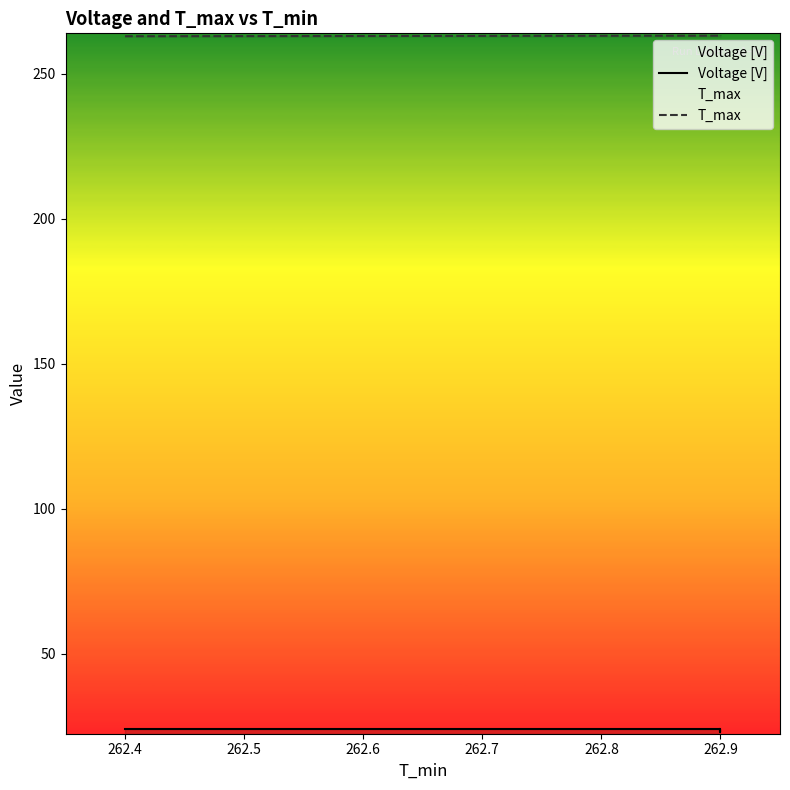

Reading left to right, what are all the values shown in this chart?

Voltage [V]: 24.0	24.0	23.8	23.6	23.4	23.2	23.0	23.1	24.2
T_max: 263.0	263.2	263.0	263.2	263.2	263.2	263.2	263.2	263.2